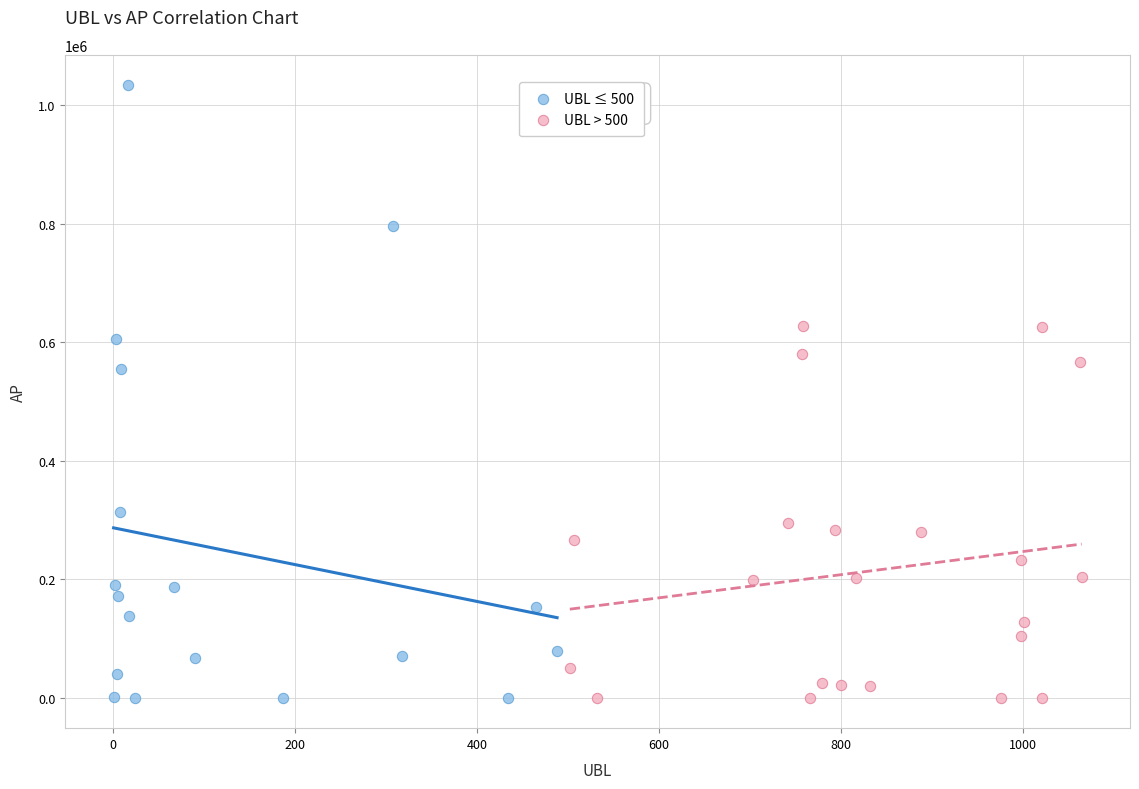

Which series has the widest spread of Y values?

UBL ≤ 500